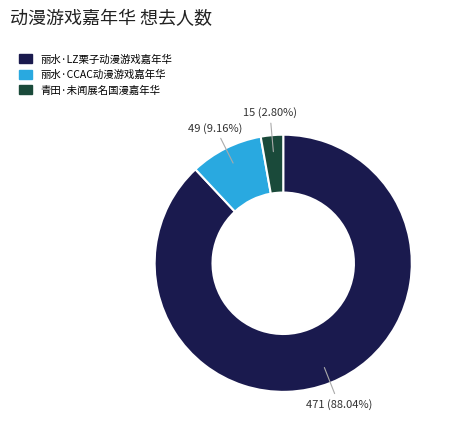

Which category has the smallest portion of the pie?

青田·未闻展名国漫嘉年华